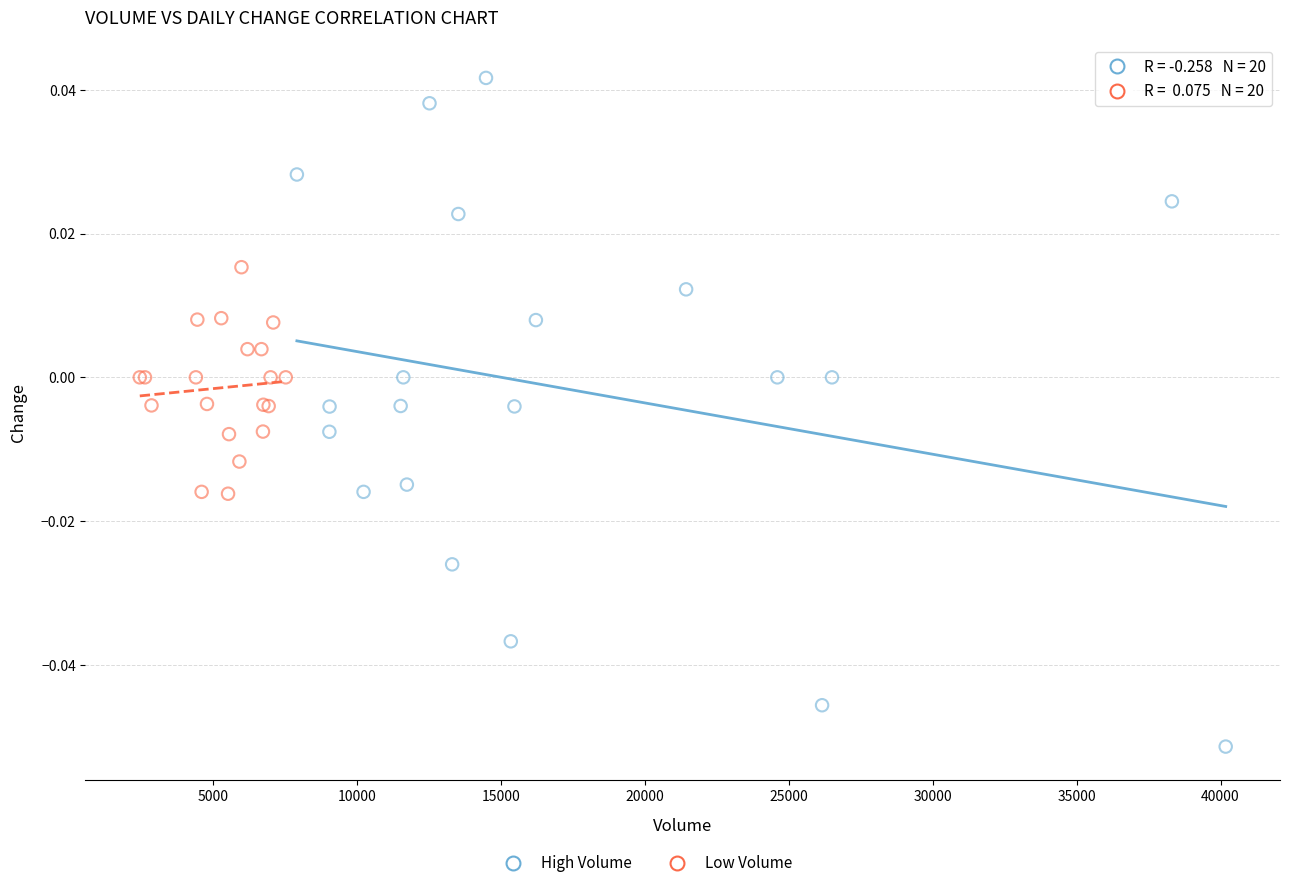

Which series contains the highest Y value?

High Volume